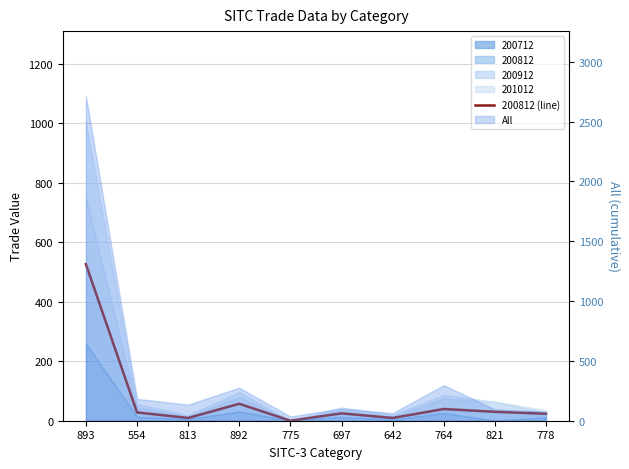

The value at 642 is 16.5. True or false?

False